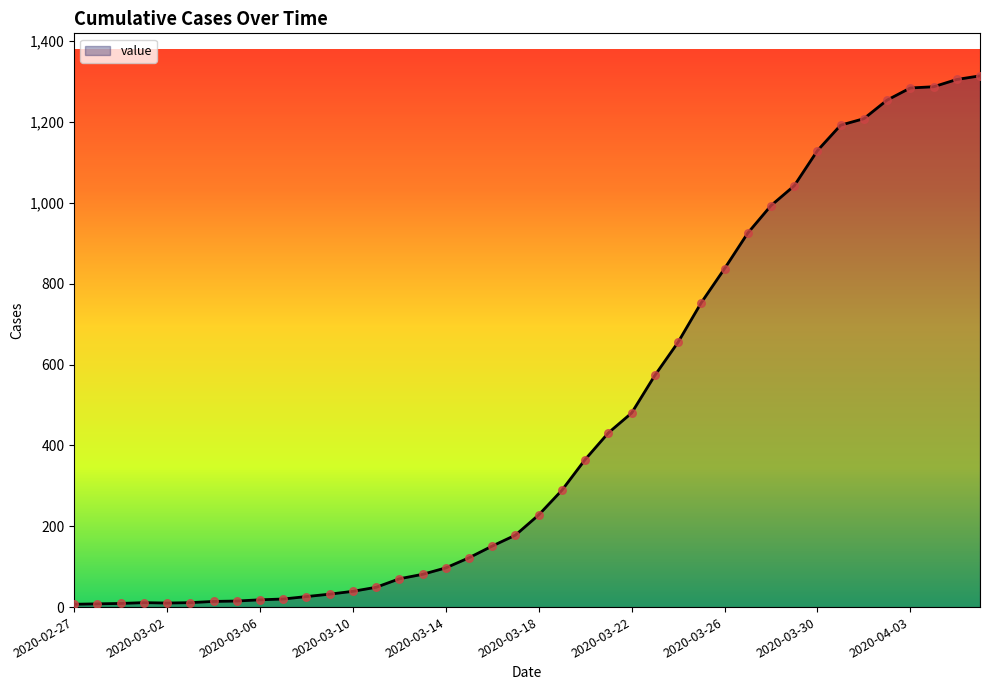

What is the greatest value displayed?

1314